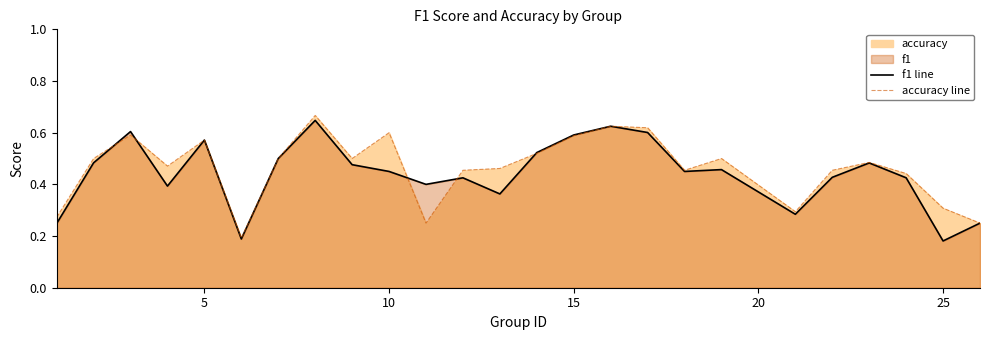

How many data points does each series have?

25